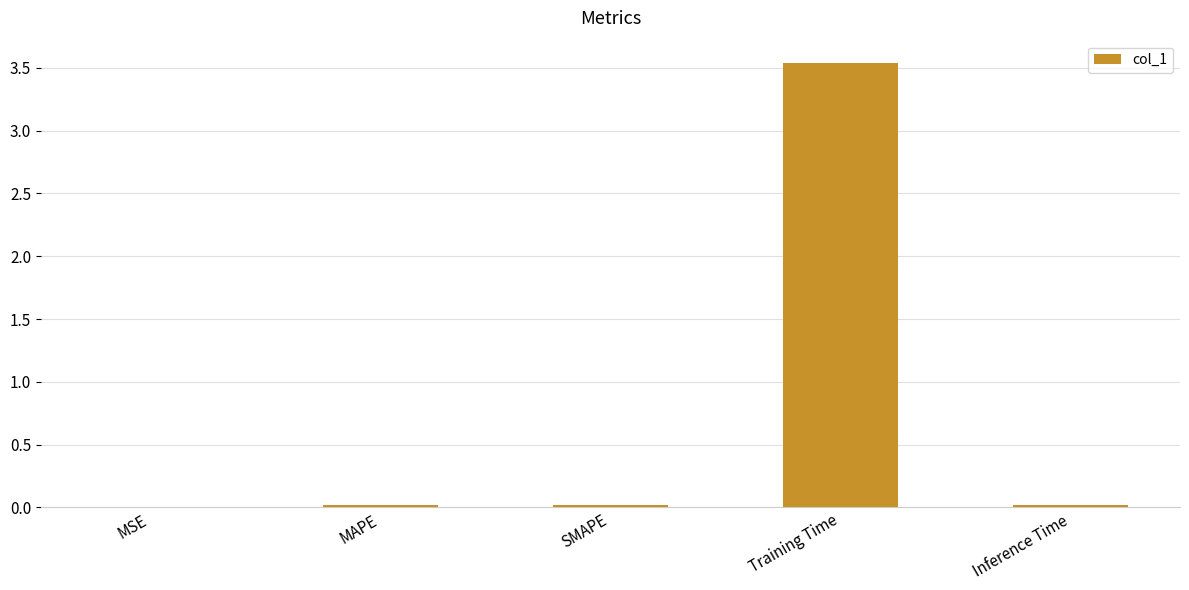

The chart shows a value of 5.5 at Training Time. True or false?

False